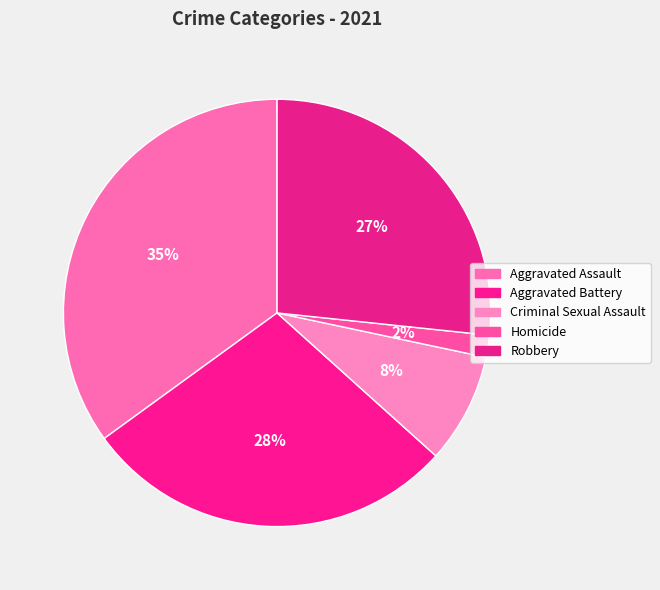

Which has a higher value, Aggravated Assault or Aggravated Battery?

Aggravated Assault